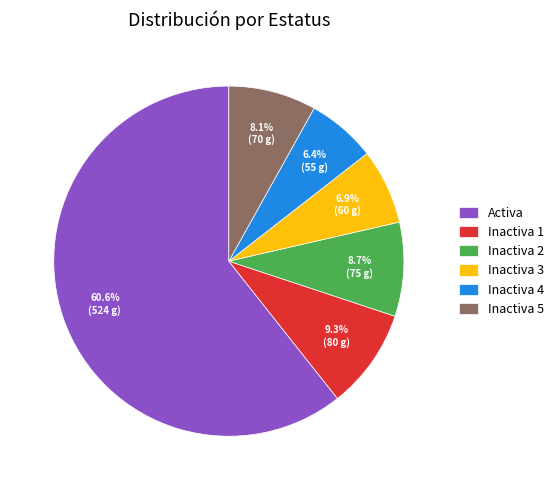

What is the majority slice?

Activa